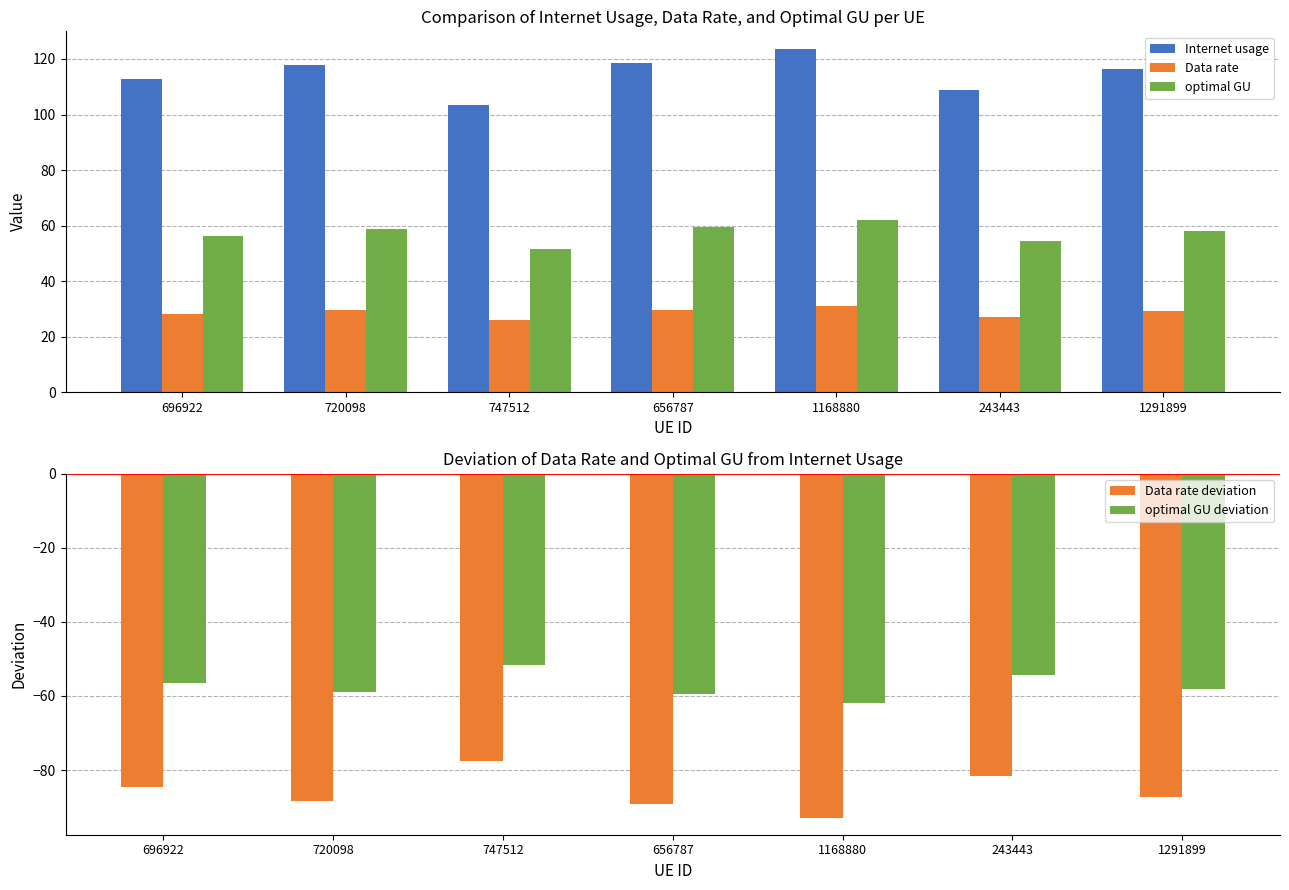

Reading right to left, transcribe all the data shown in this chart.

Internet usage: 1291899=116.3	243443=108.9	1168880=123.8	656787=118.7	747512=103.3	720098=117.8	696922=112.7
Data rate: 1291899=29.1	243443=27.2	1168880=30.9	656787=29.7	747512=25.8	720098=29.5	696922=28.2
optimal GU: 1291899=58.2	243443=54.4	1168880=61.9	656787=59.4	747512=51.7	720098=58.9	696922=56.4
Data rate deviation: 1291899=-87.3	243443=-81.7	1168880=-92.8	656787=-89.0	747512=-77.5	720098=-88.4	696922=-84.5
optimal GU deviation: 1291899=-58.2	243443=-54.4	1168880=-61.9	656787=-59.4	747512=-51.7	720098=-58.9	696922=-56.4